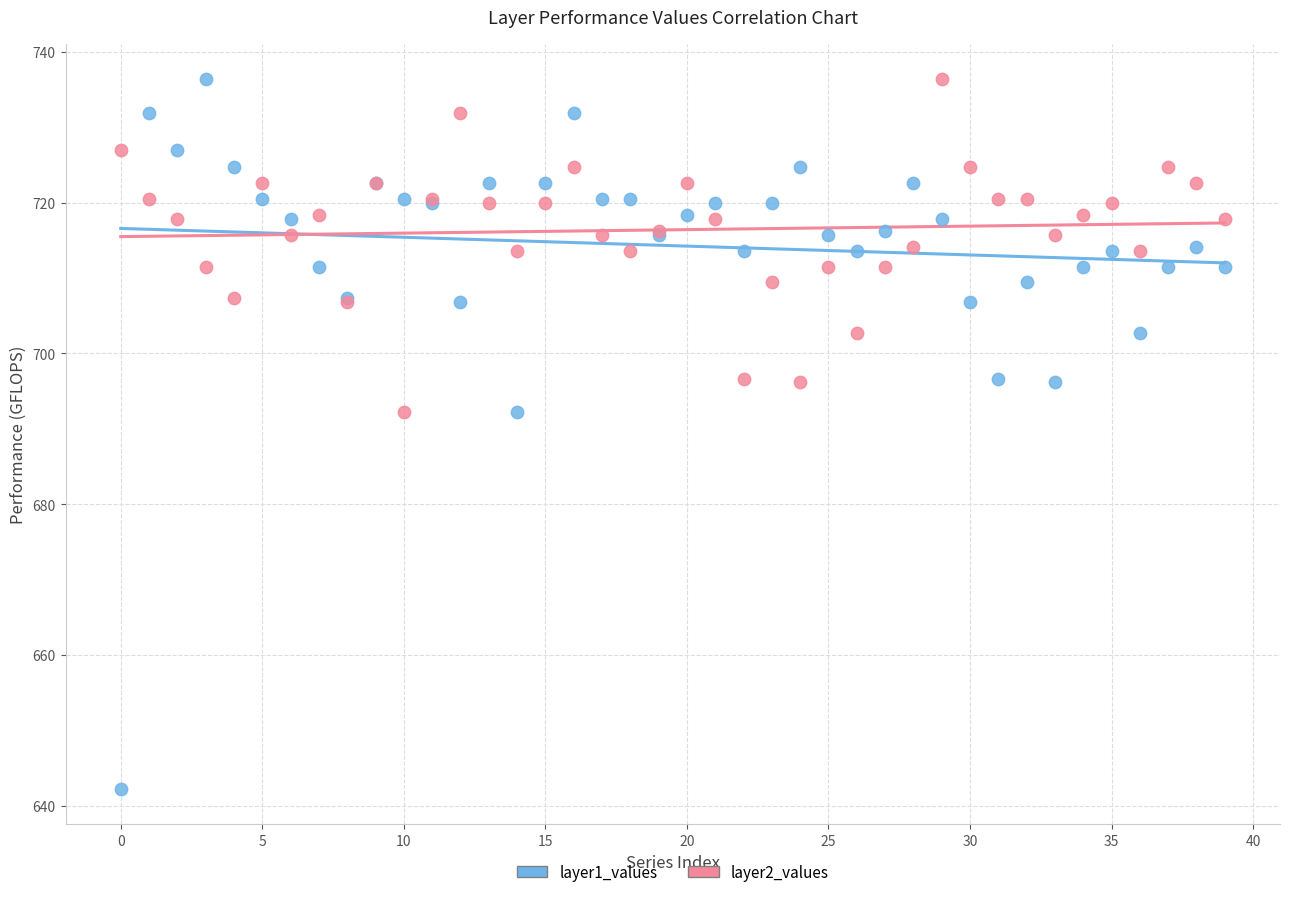

Which series reaches the minimum Y coordinate?

layer1_values